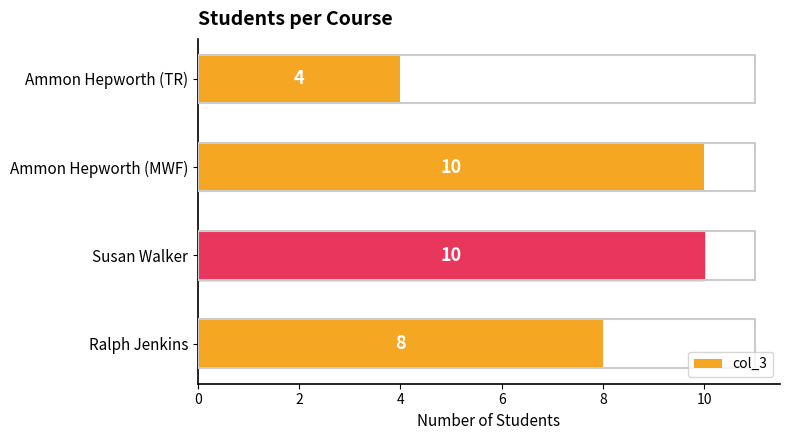

What is the minimum value shown in the chart?

4